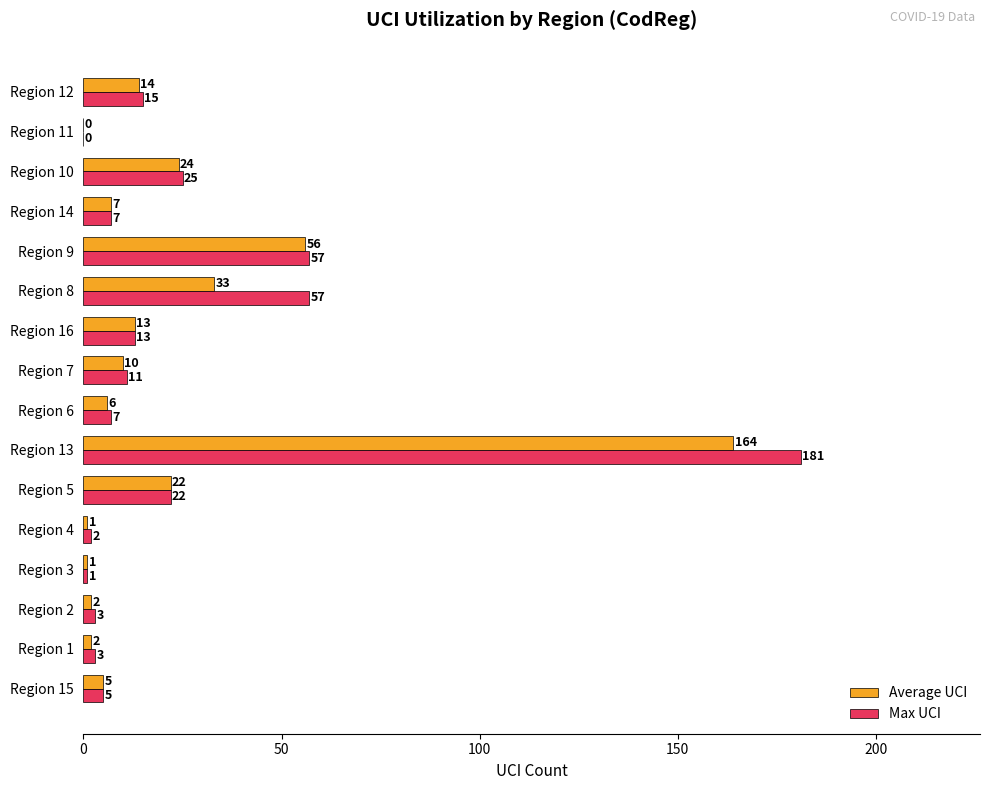

What is the total value across all series at Region 9?

113